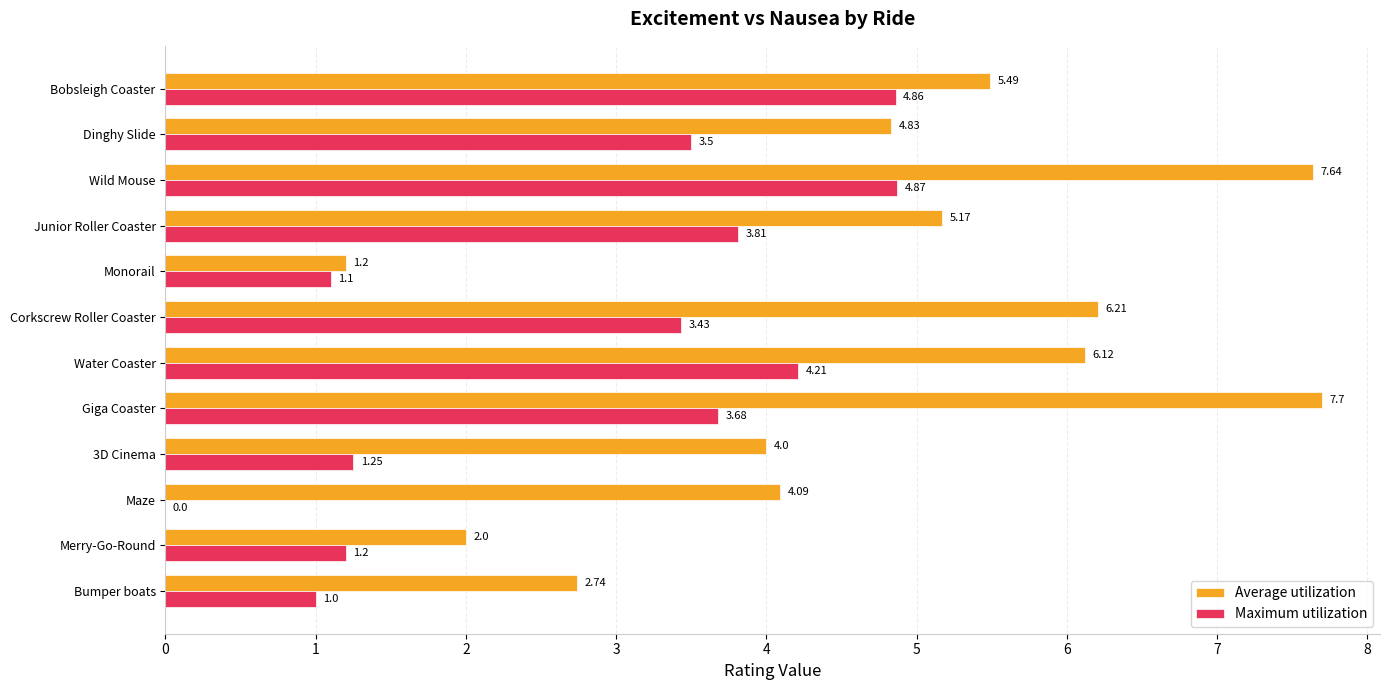

At which label does Maximum utilization reach its peak?

Wild Mouse